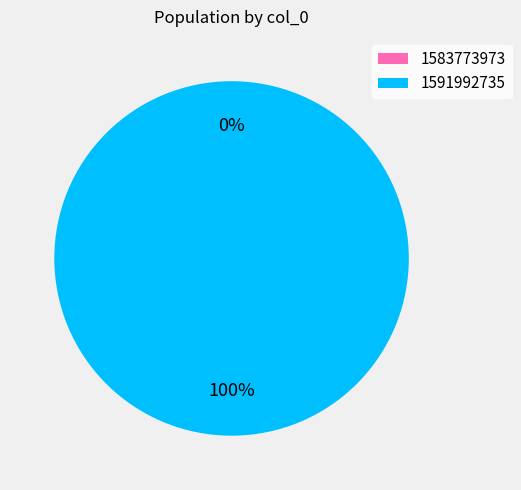

What percentage do 1591992735 and 1583773973 together represent?

100.0%